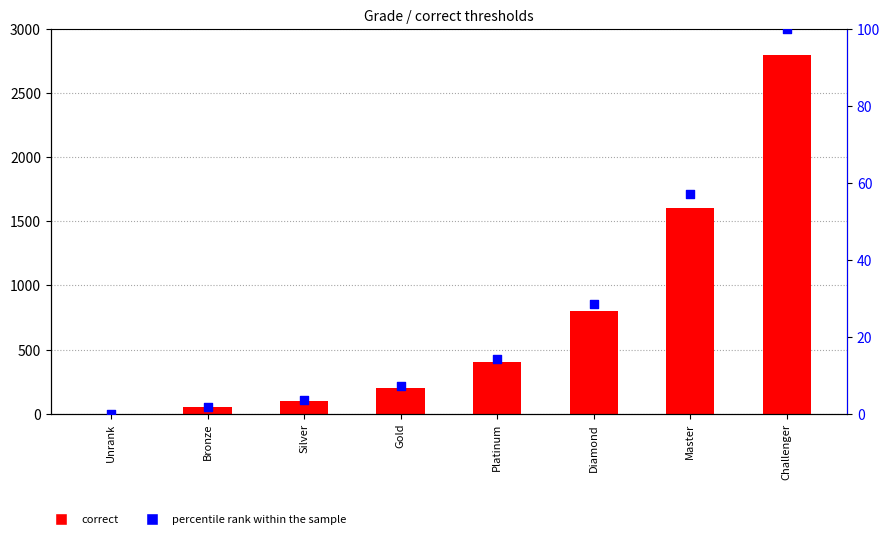

What are all the series names shown in the legend?

correct, percentile rank within the sample